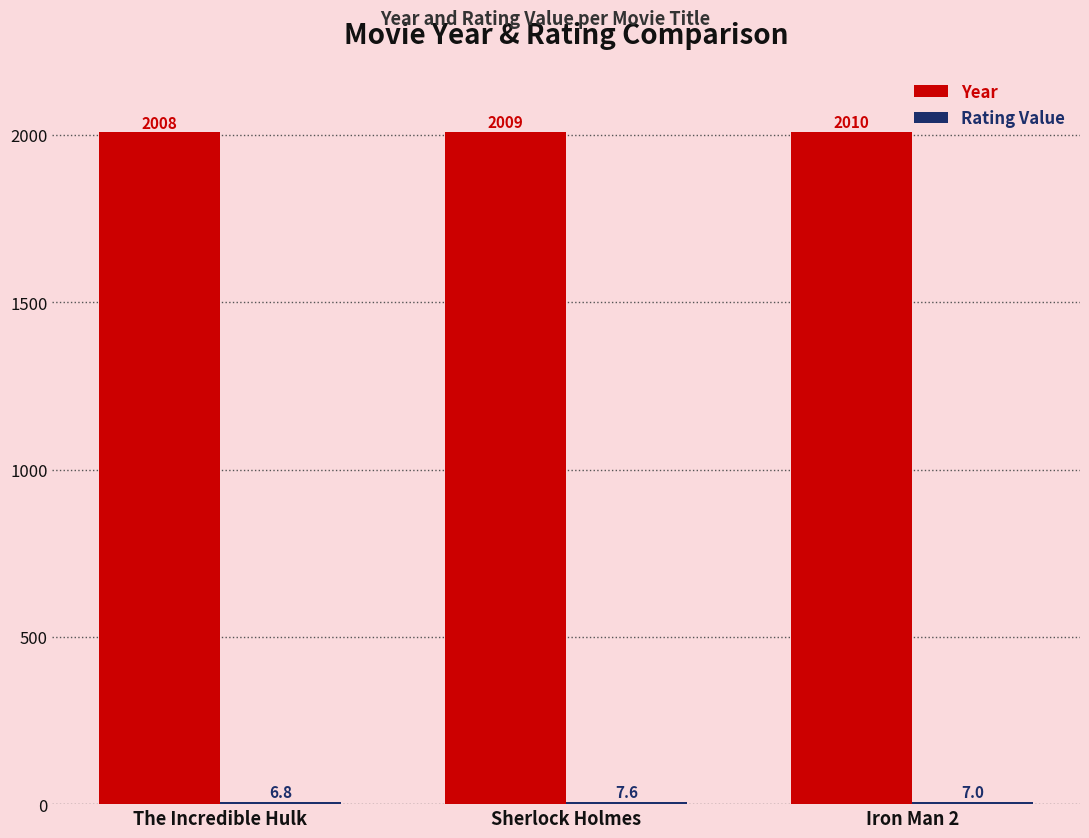

At which label is Year closest to 2009?

Sherlock Holmes